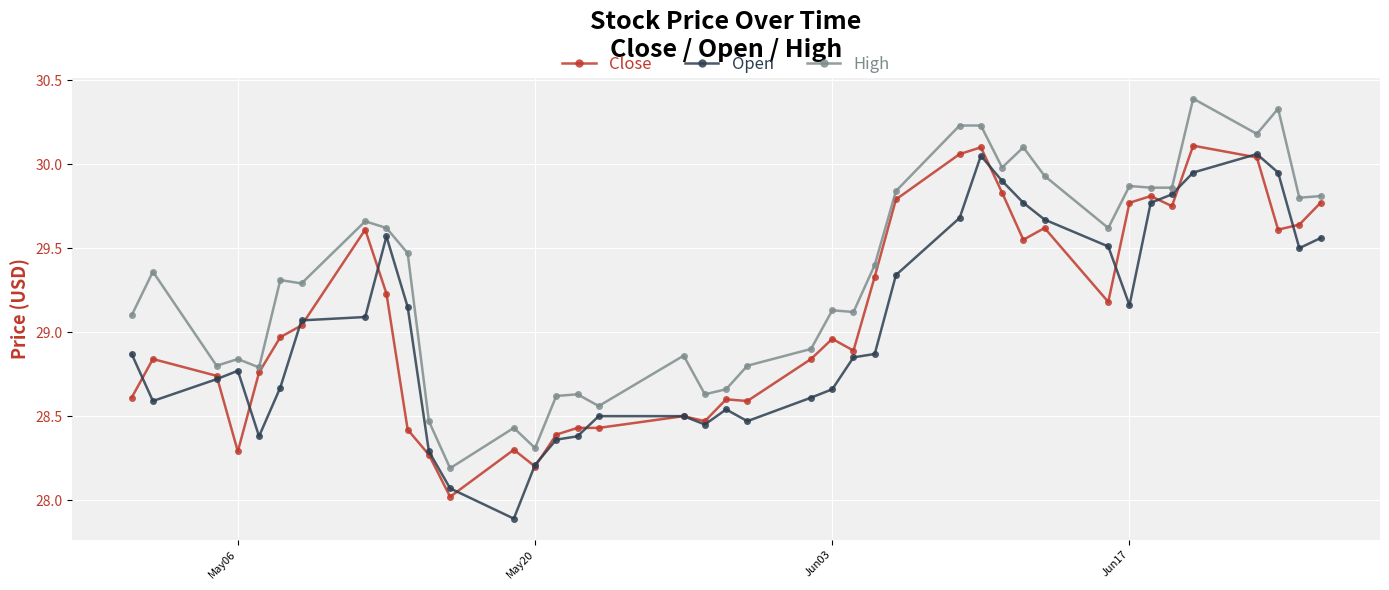

What is the minimum value shown in the chart?

27.9